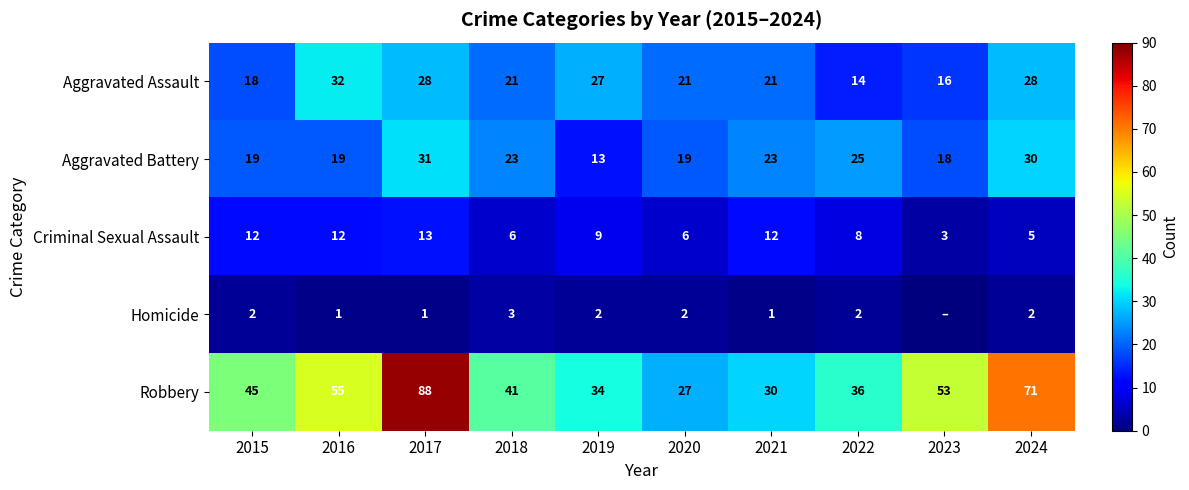

What is the difference between the highest and lowest values at 2016?

54